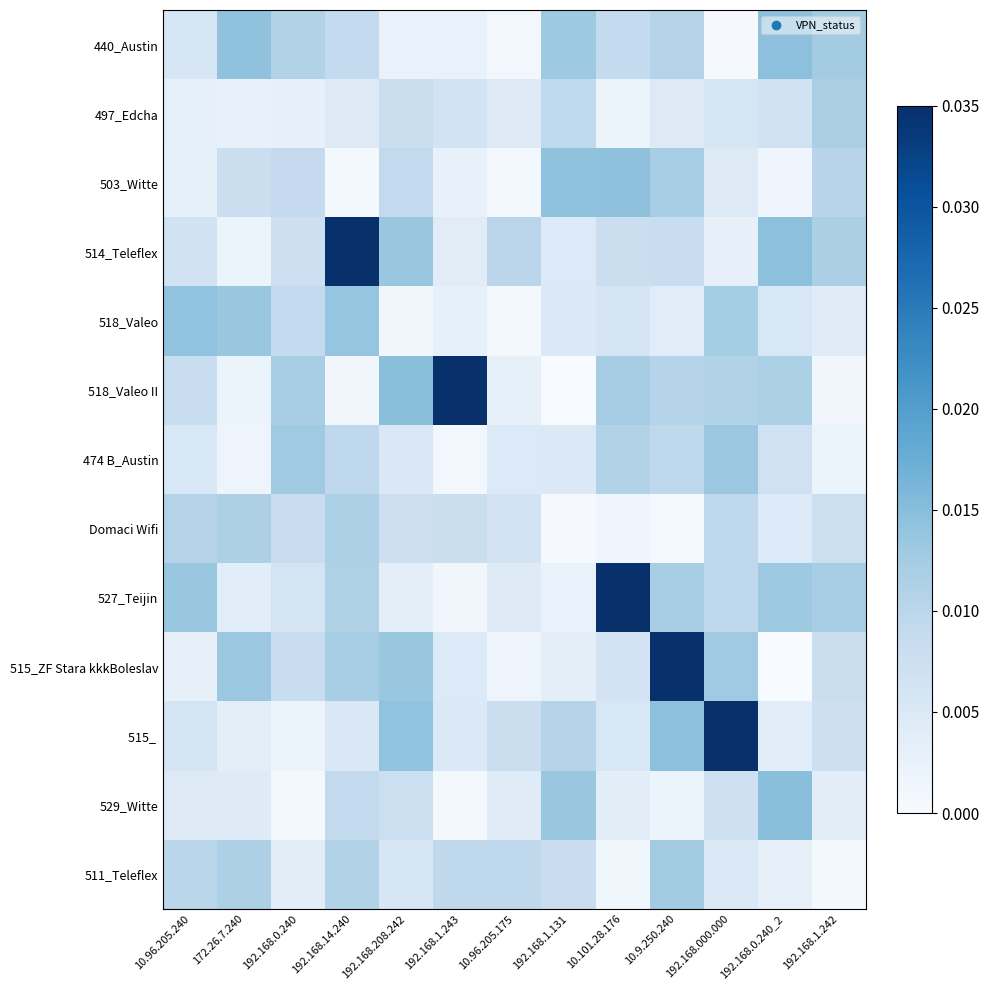

How many distinct data groups are displayed?

13